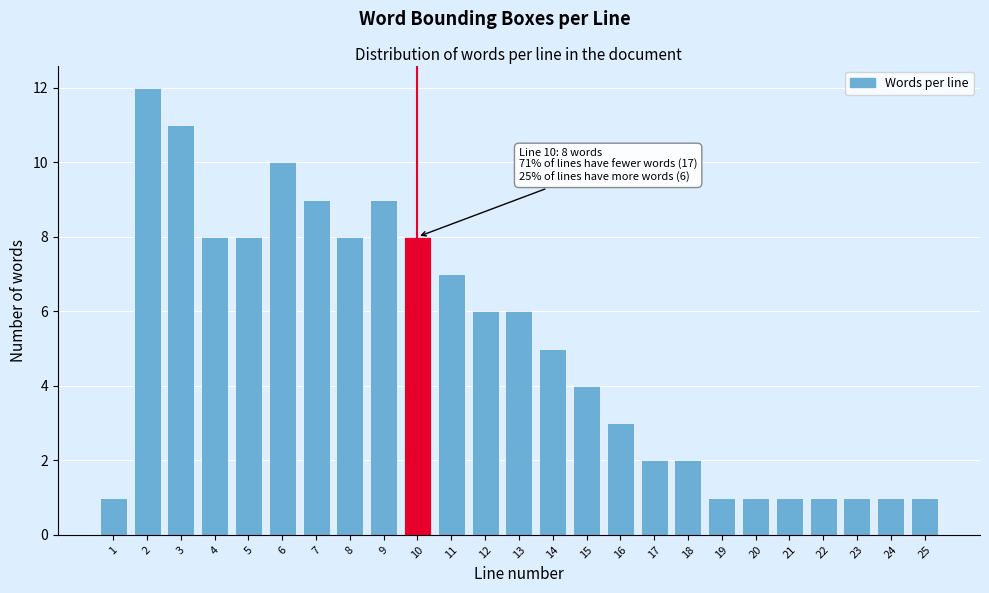

Reading left to right, extract all data points from this chart.

1	12	11	8	8	10	9	8	9	8	7	6	6	5	4	3	2	2	1	1	1	1	1	1	1